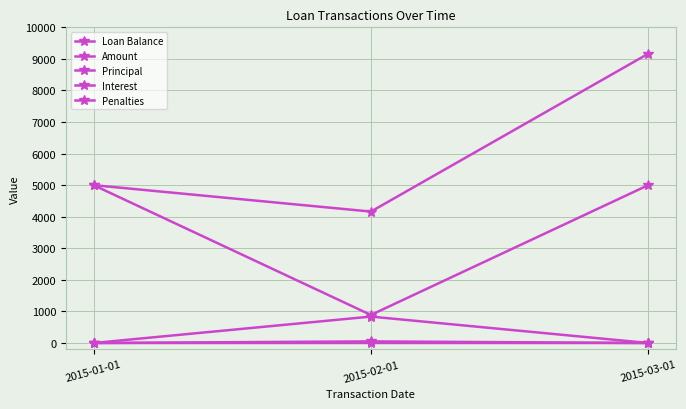

How many categories are shown in the chart?

3